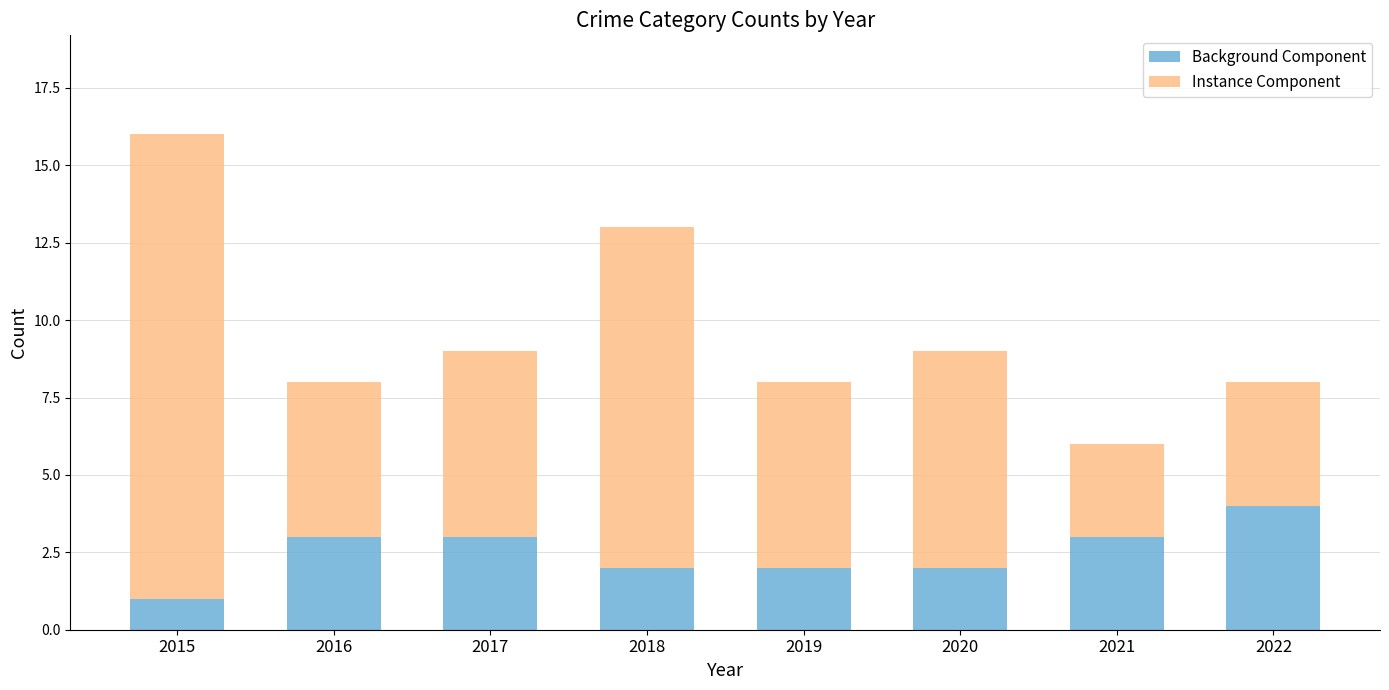

Read the Background Component value at 2022.

4